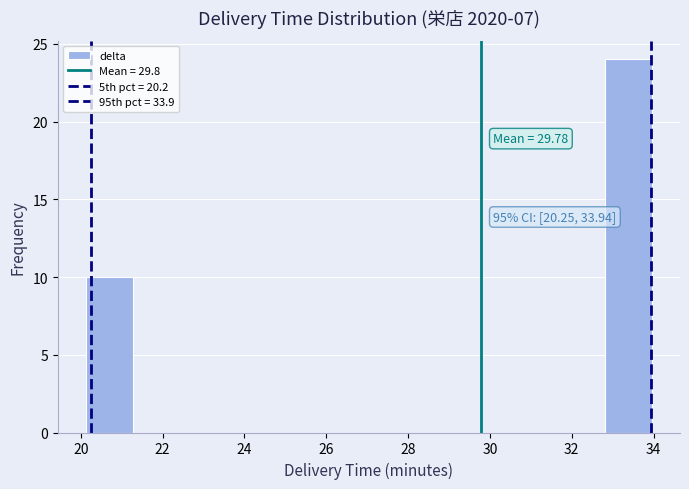

Over which range of the x-axis is the bar tallest?

32.8 to 34.0